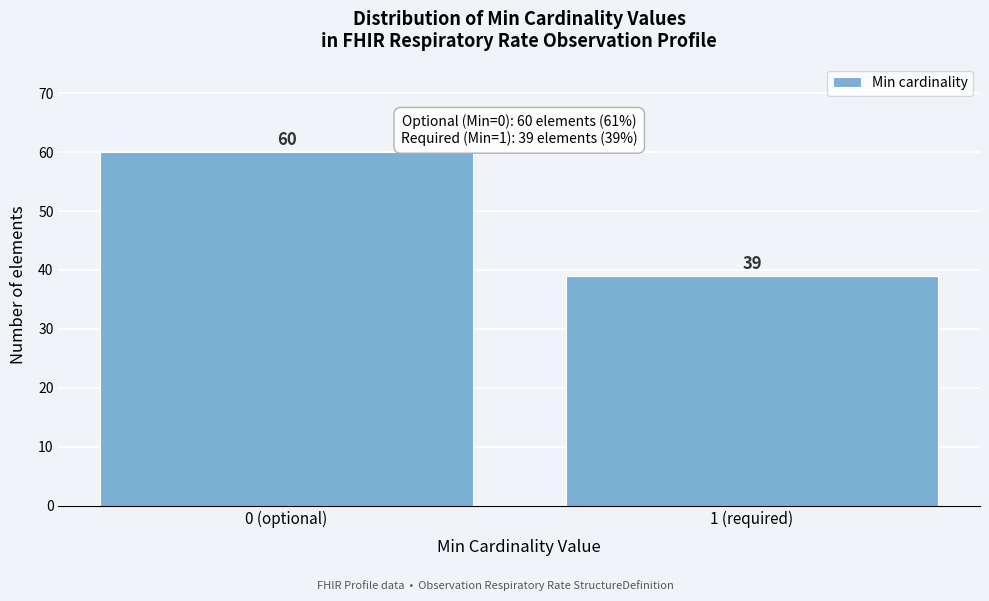

Reading right to left, transcribe all the data shown in this chart.

39	60